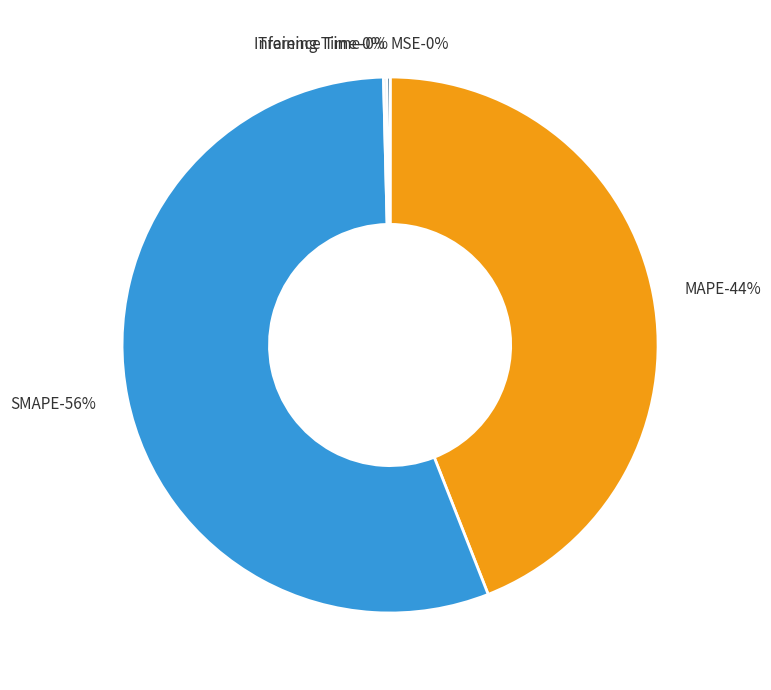

Do MSE and Inference Time together represent more than half of the pie?

No